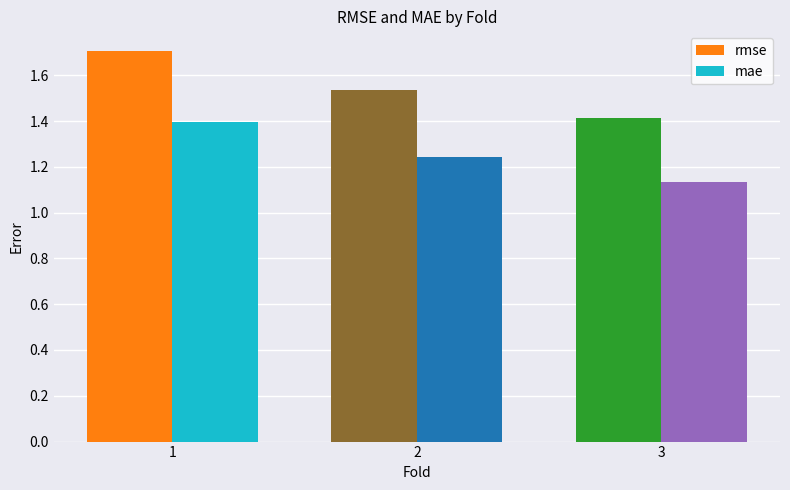

The mae series shows 1.6 at 2. True or false?

False